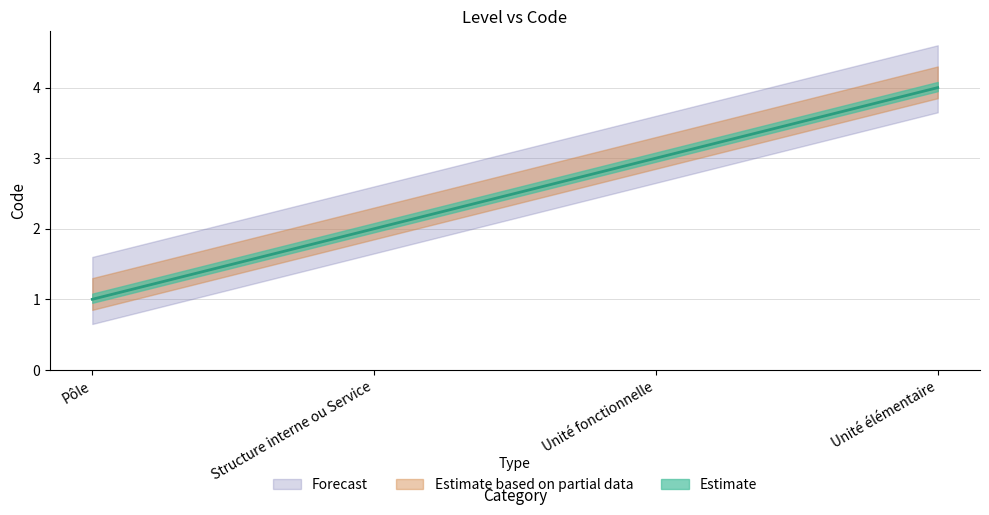

What is the difference between the maximum and minimum values?

3